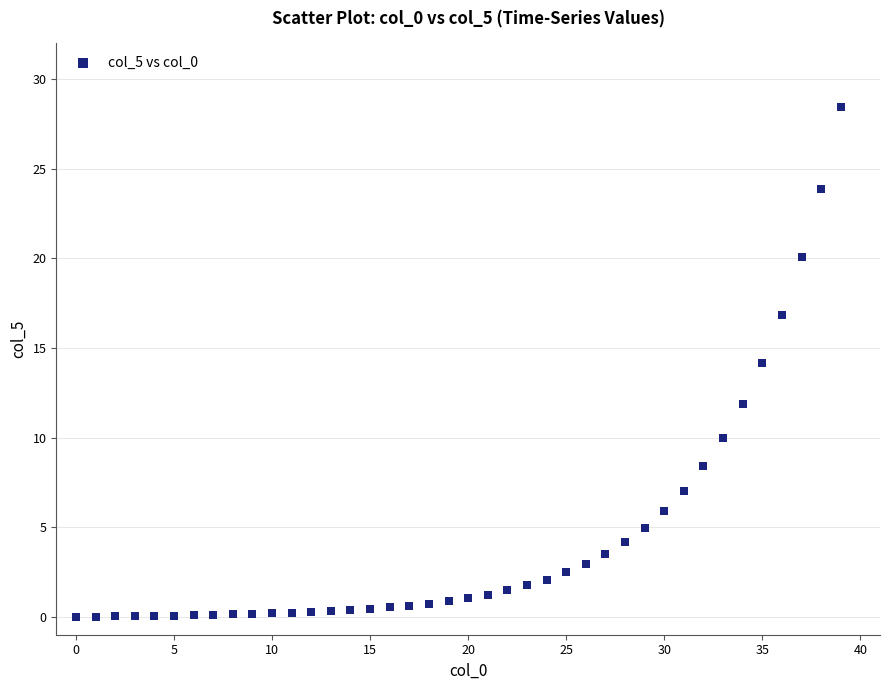

What is the range of Y values (max minus min)?

28.4